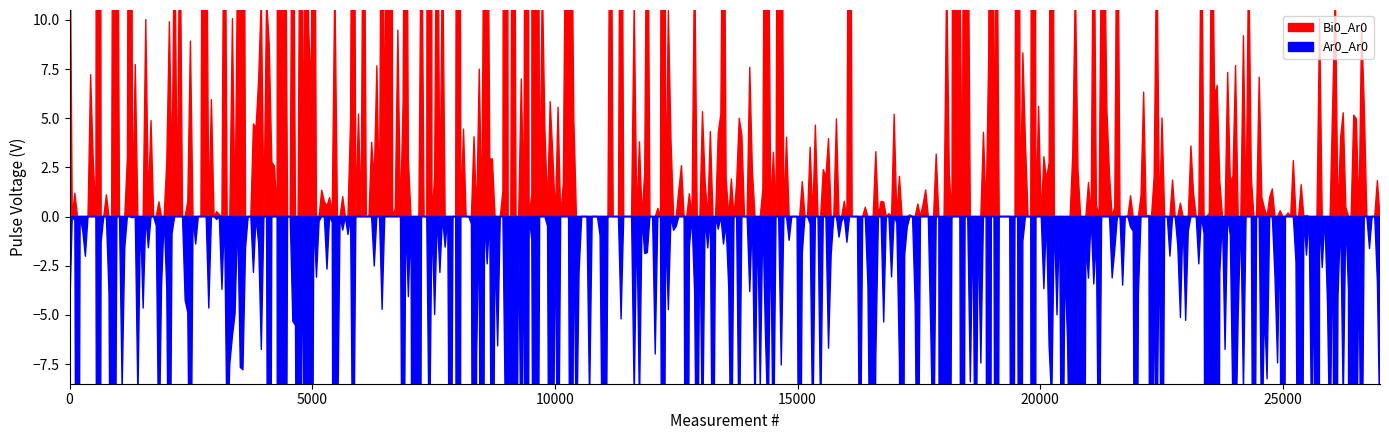

Where do Bi0_Ar0 and Ar0_Ar0 first cross each other?

0 and 1